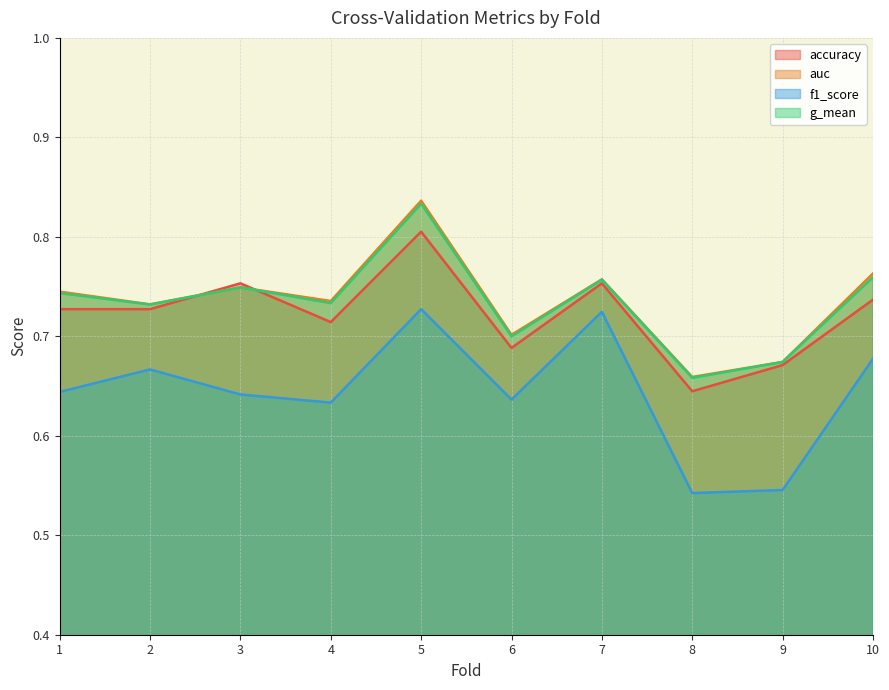

Rank the series at 4 from lowest to highest value.

f1_score, accuracy, g_mean, auc